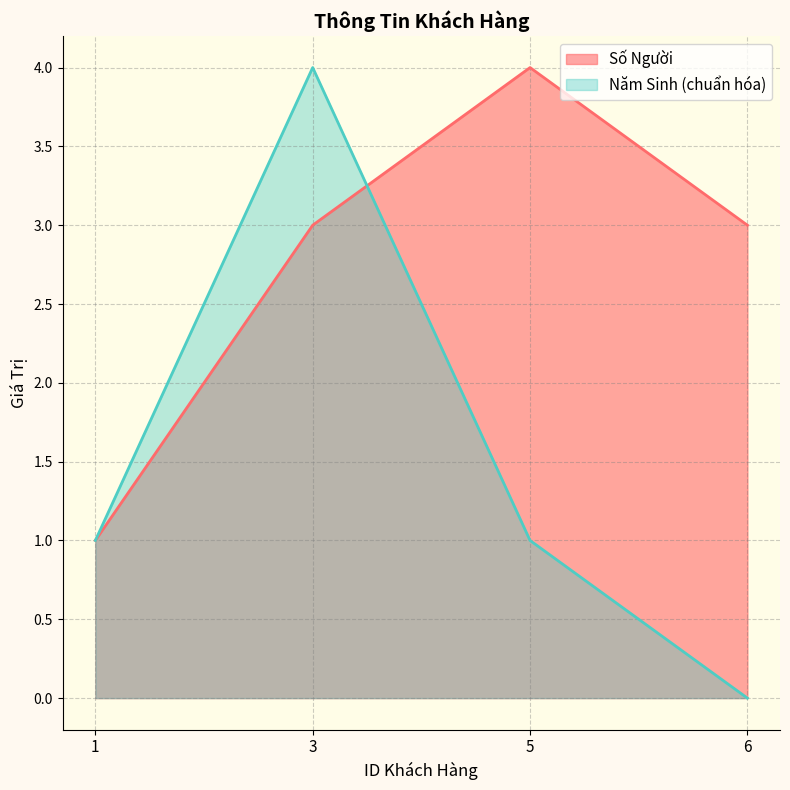

Between 3 and 5, which series saw the biggest shift?

Năm Sinh (chuẩn hóa)